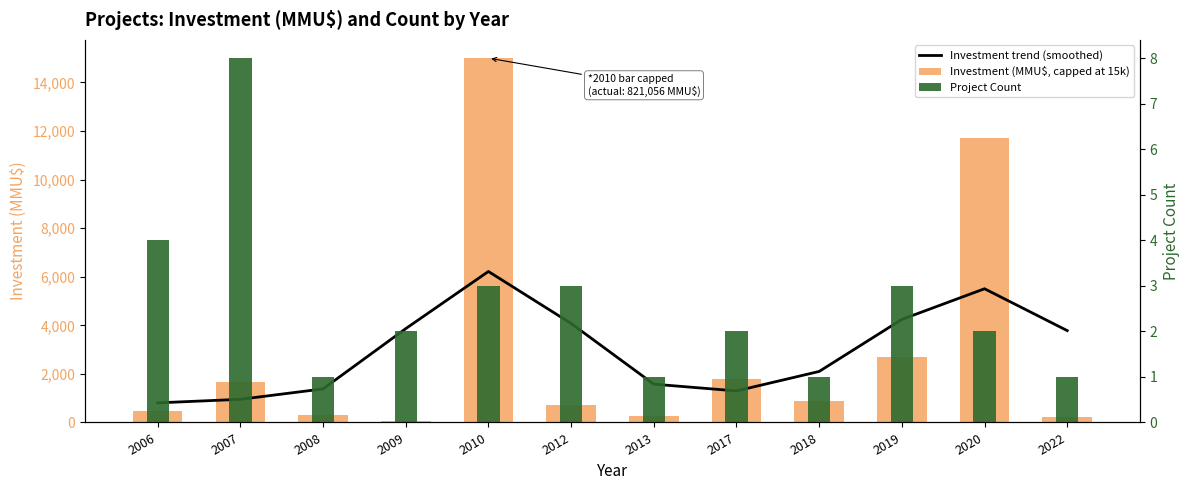

Between 2007 and 2017, which series saw the biggest shift?

Investment trend (smoothed)